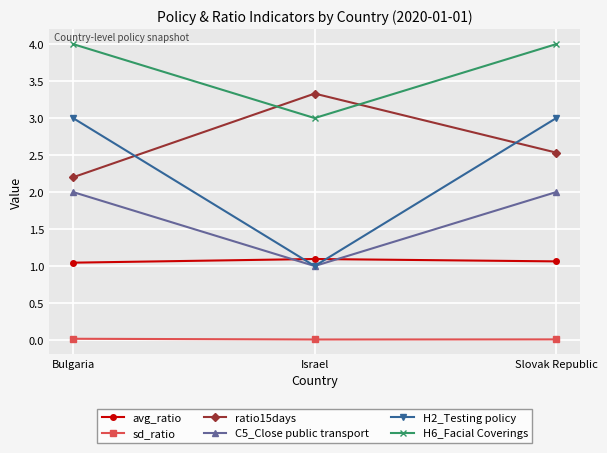

Which series has the widest spread of values?

H2_Testing policy